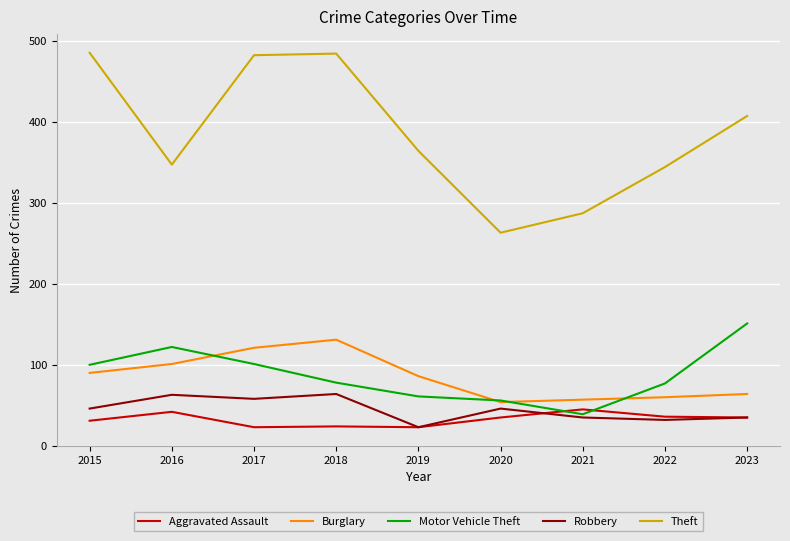

What is the greatest value displayed?

485